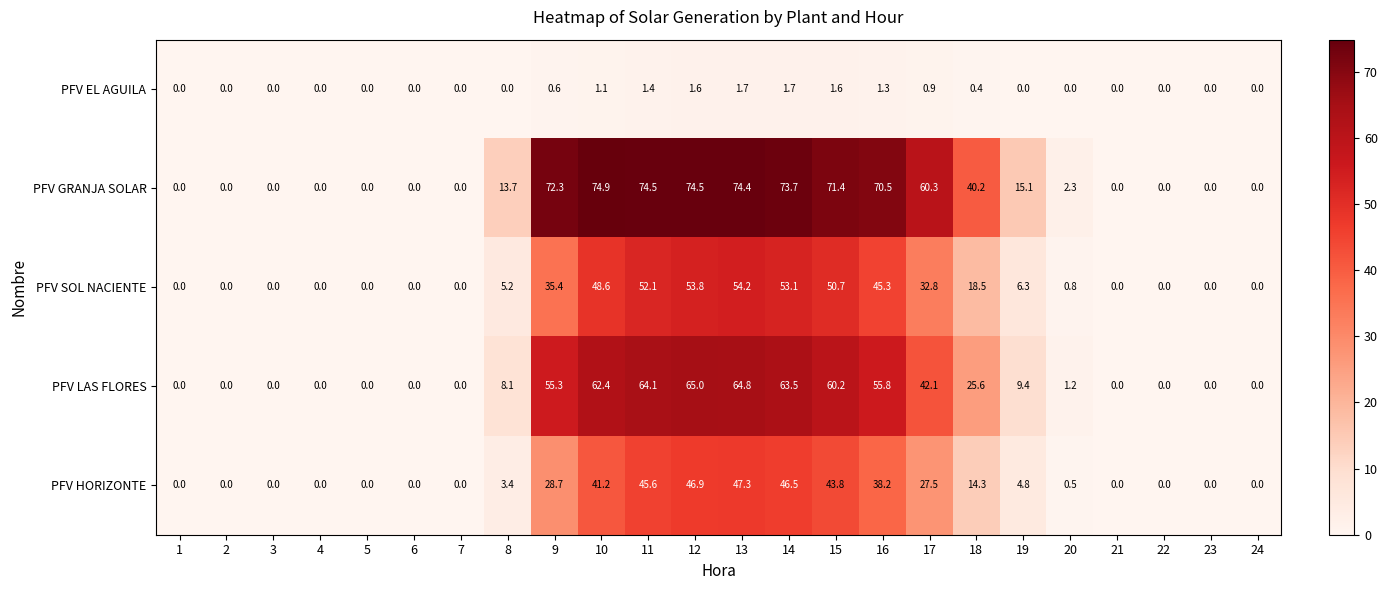

Which category has the highest value across all series?

10